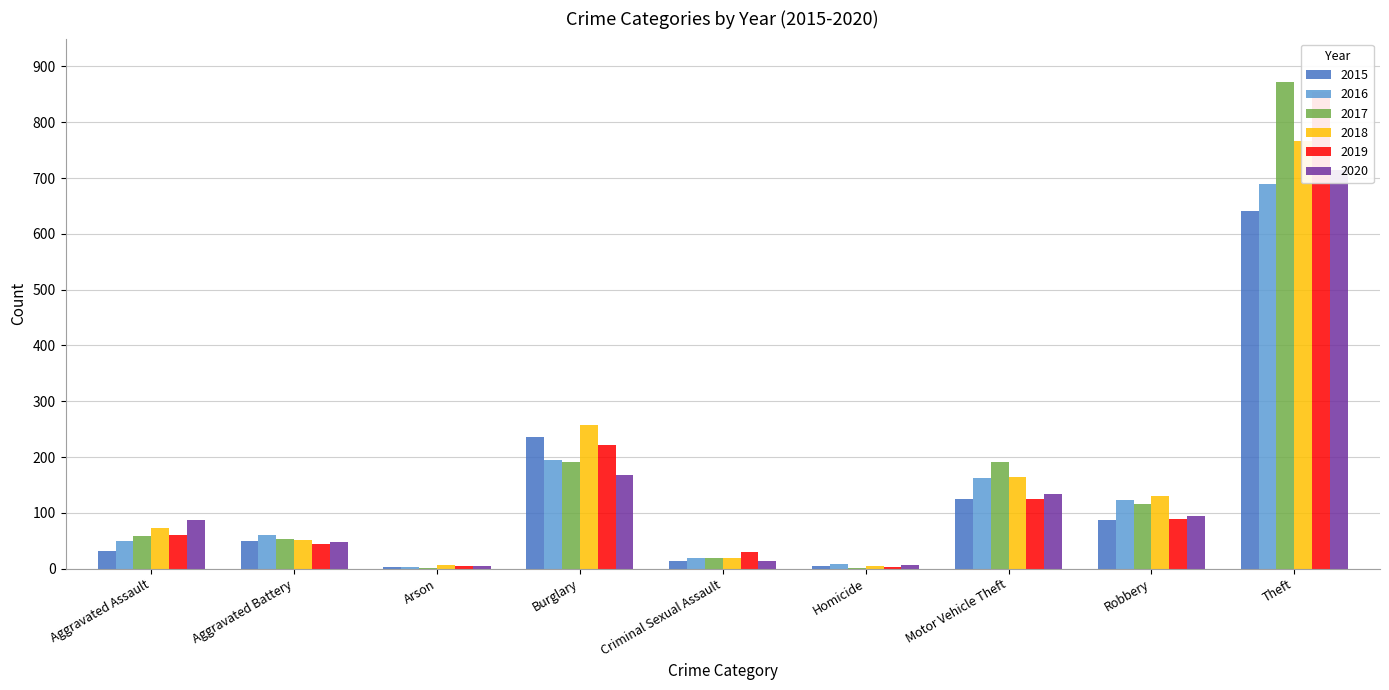

Which has a higher value, Homicide or Motor Vehicle Theft?

Motor Vehicle Theft